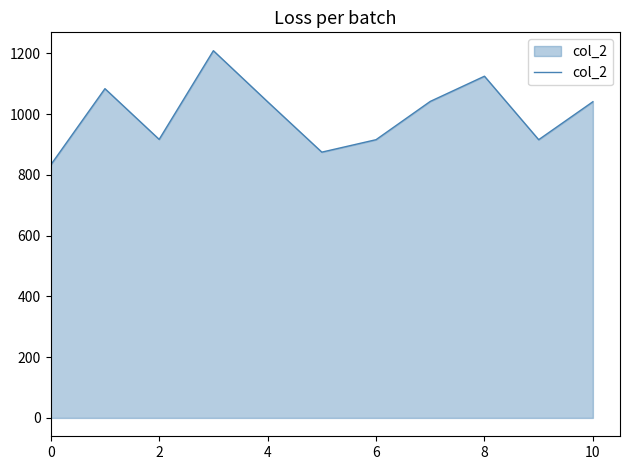

What is the greatest value displayed?

1209